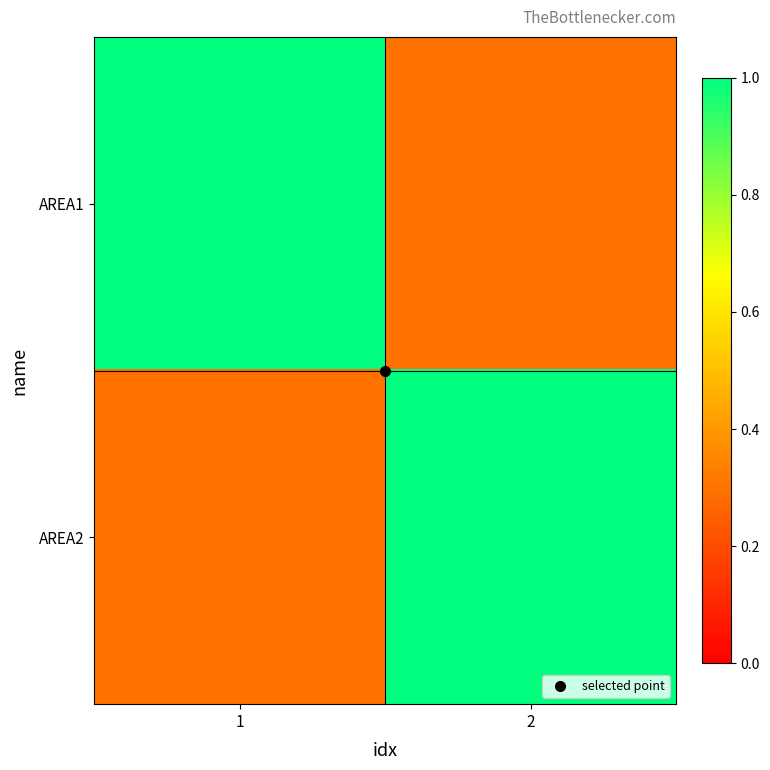

What is the maximum value shown in the chart?

1.0